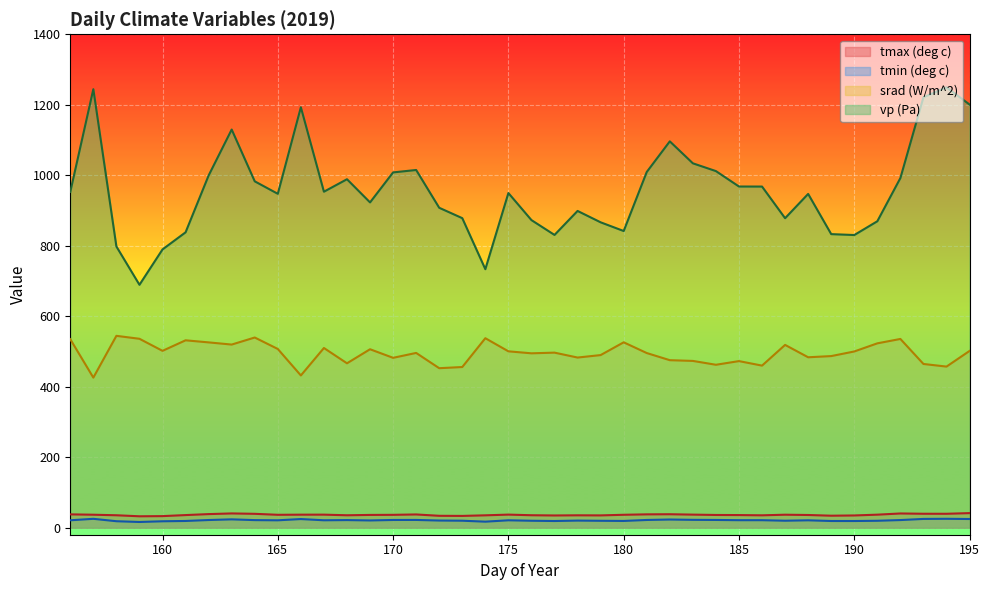

How many values in the tmin (deg c) series are below 20?

14